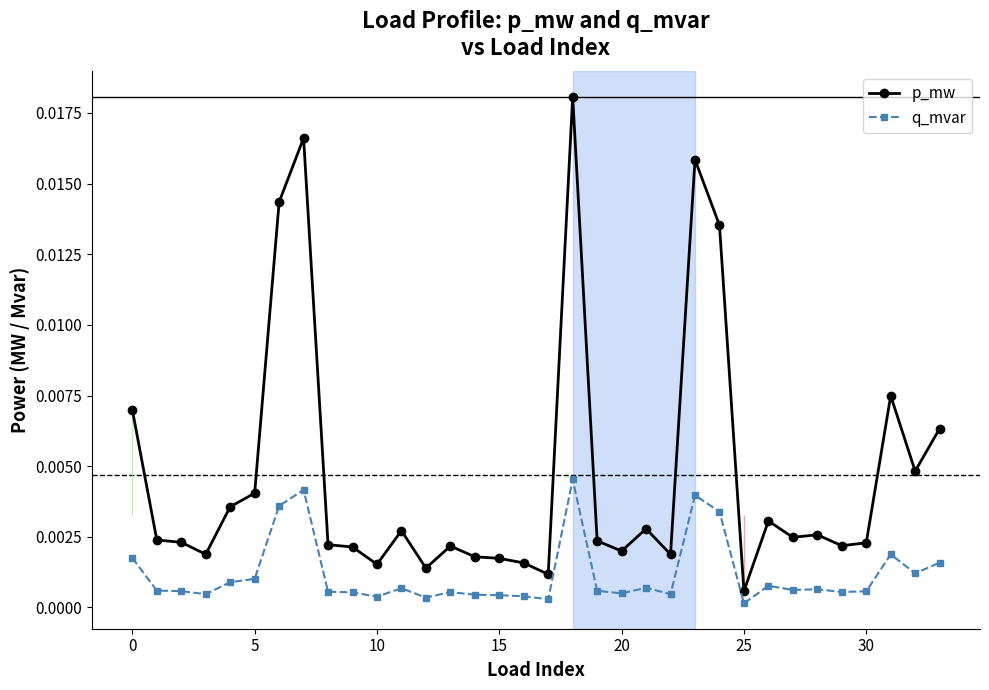

What are all the series names shown in the legend?

p_mw, q_mvar